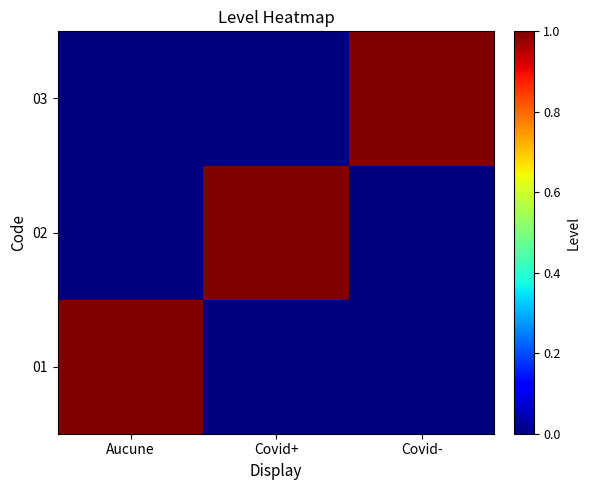

How many data points does each series have?

3